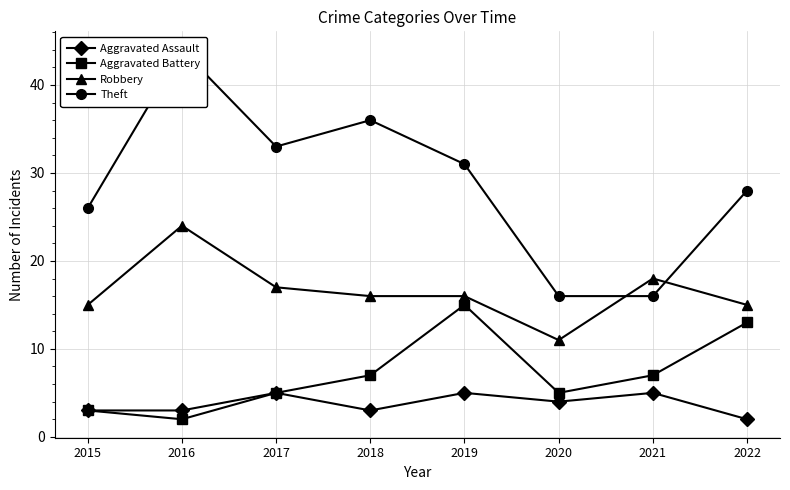

How many data points in Aggravated Battery are above 7?

2